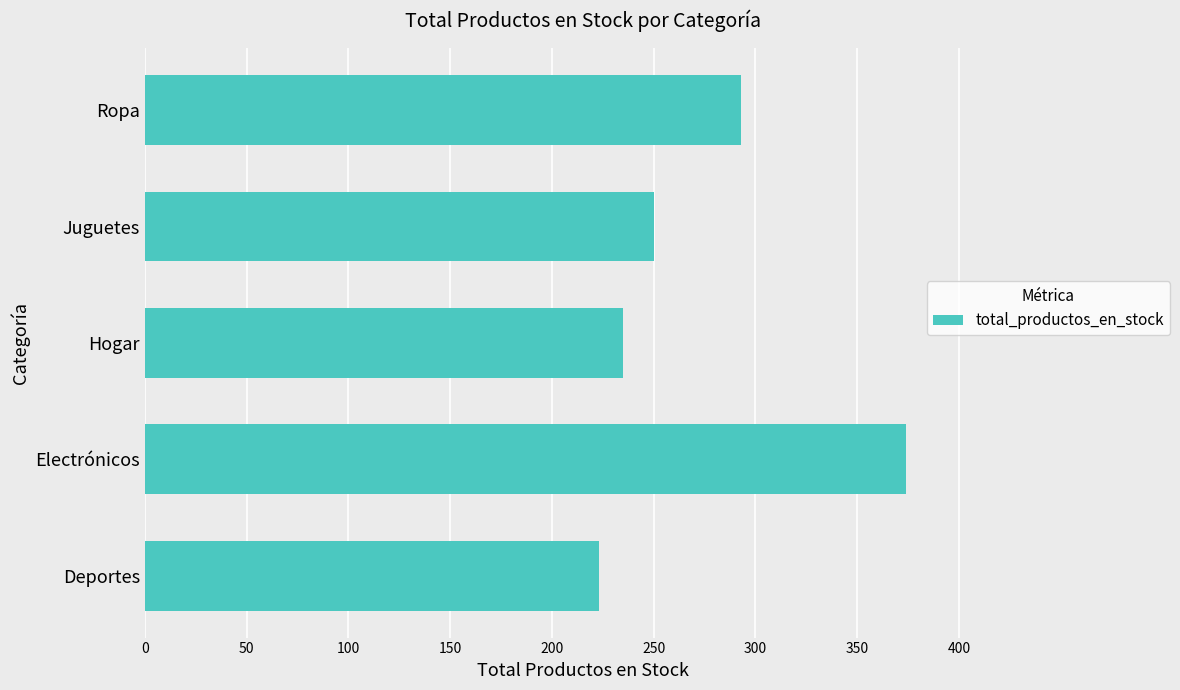

Reading top to bottom, transcribe all the data shown in this chart.

Ropa=293	Juguetes=250	Hogar=235	Electrónicos=374	Deportes=223